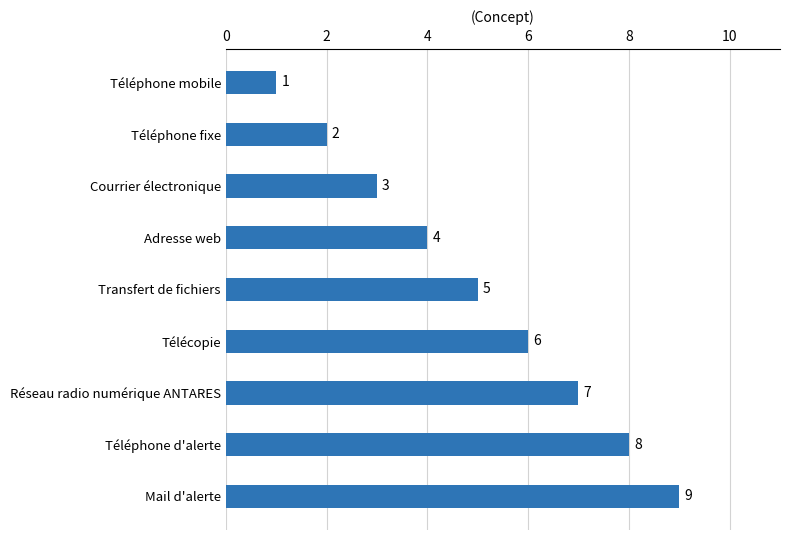

List the labels in order of value, largest first.

Mail d'alerte, Téléphone d'alerte, Réseau radio numérique ANTARES, Télécopie, Transfert de fichiers, Adresse web, Courrier électronique, Téléphone fixe, Téléphone mobile